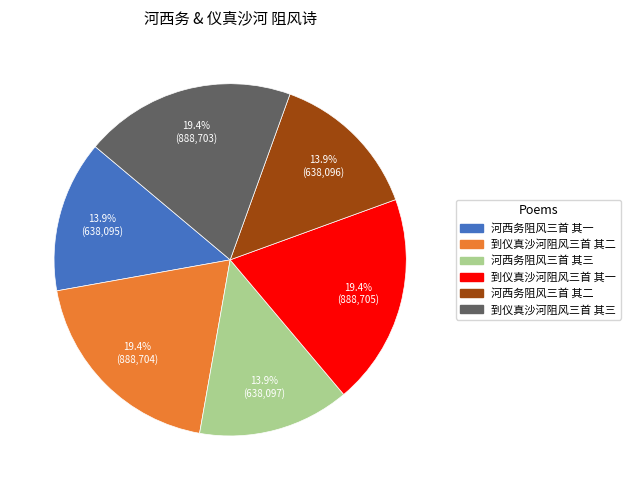

What is the total percentage of 到仪真沙河阻风三首 其三 and 河西务阻风三首 其三?

33.3%